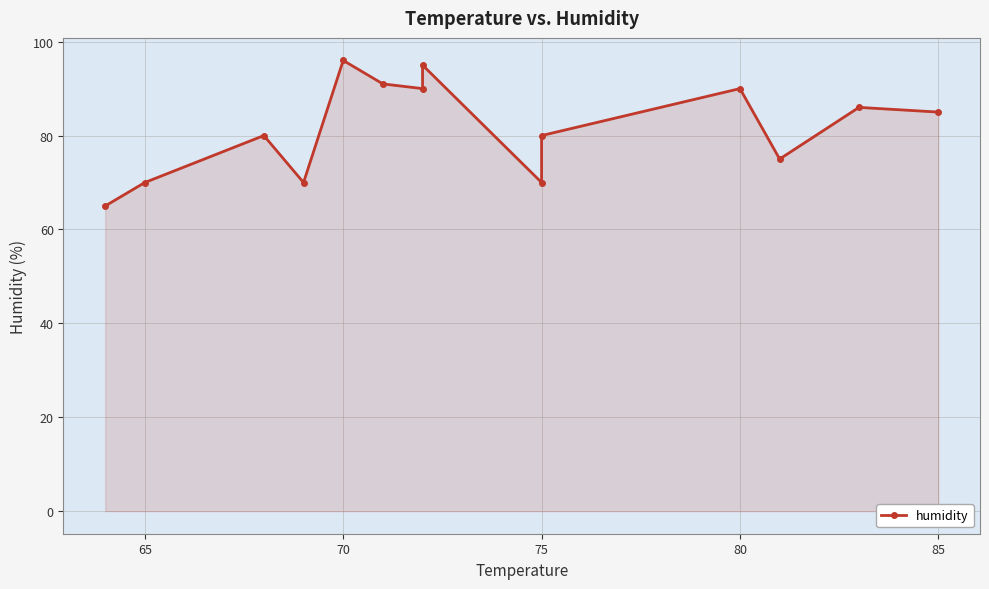

How many values are below 85?

7